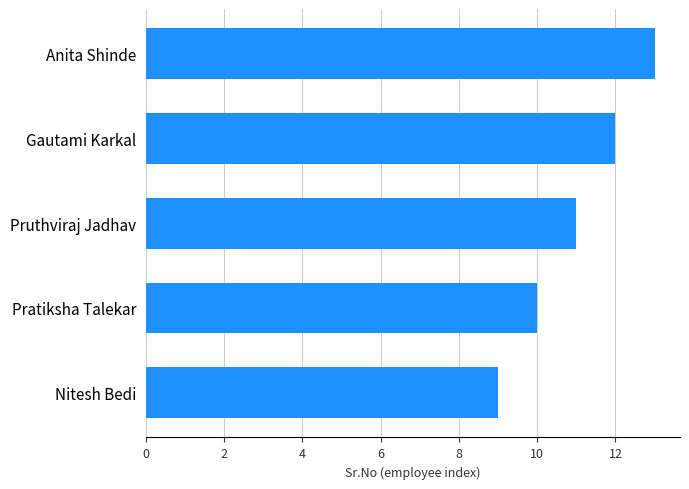

What is the smallest value displayed?

9